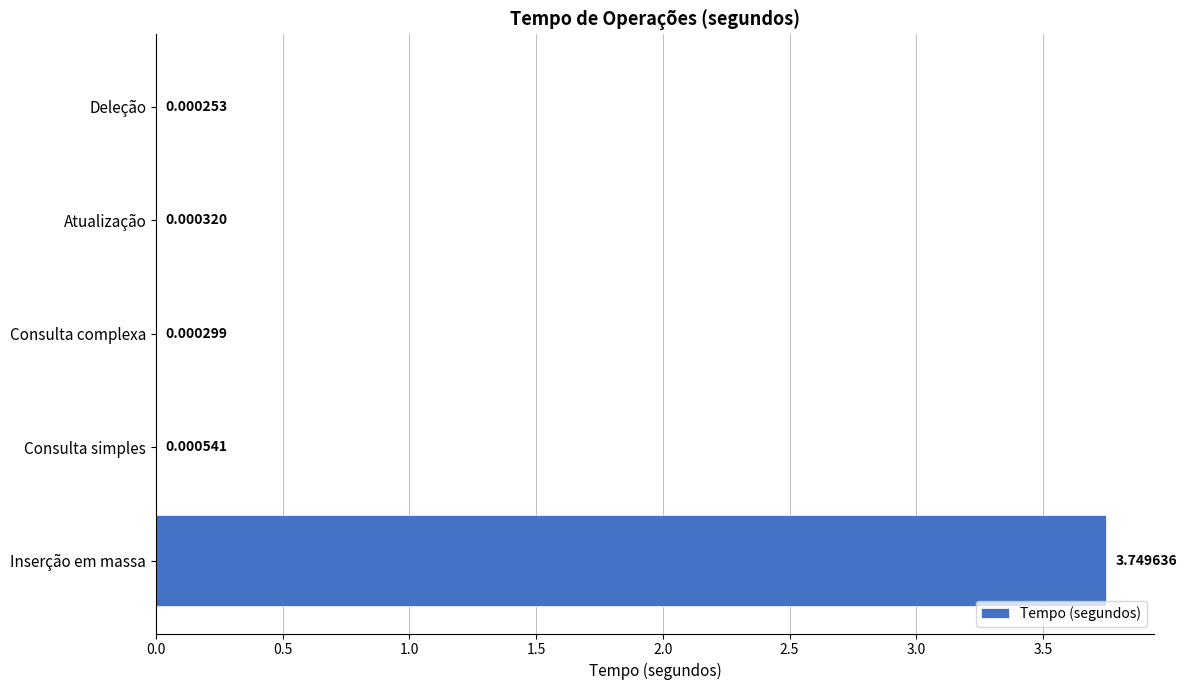

What is the sum of all values?

3.8